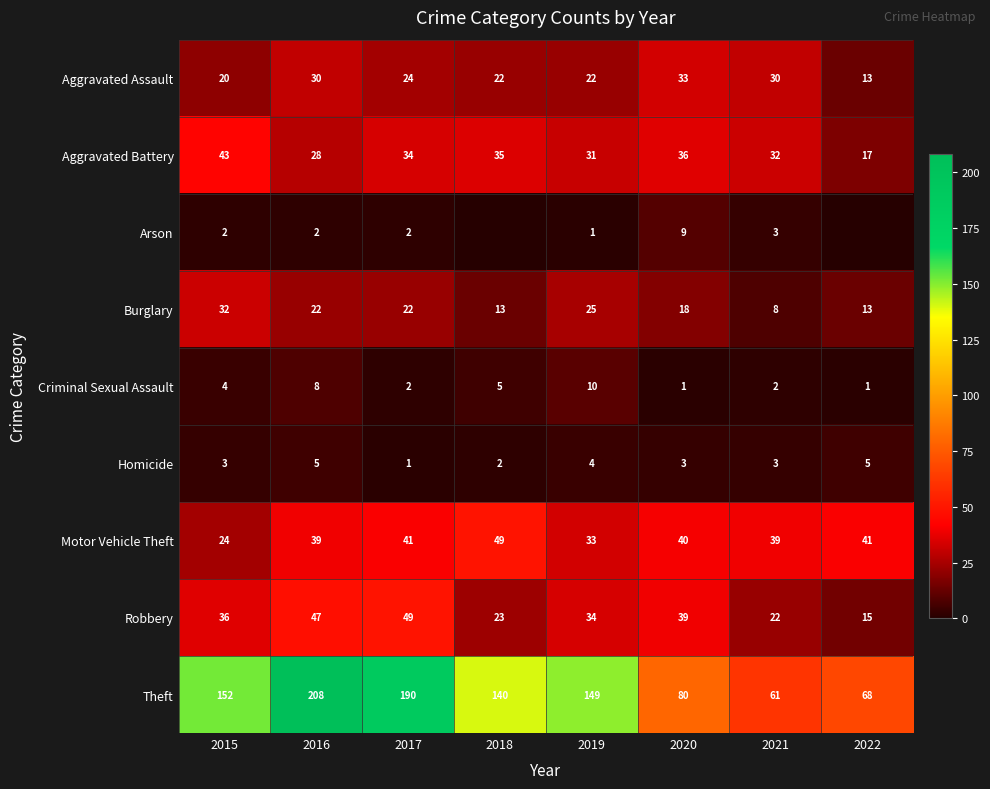

Is the value of Motor Vehicle Theft at 2016 greater than the value of Robbery at 2017?

No